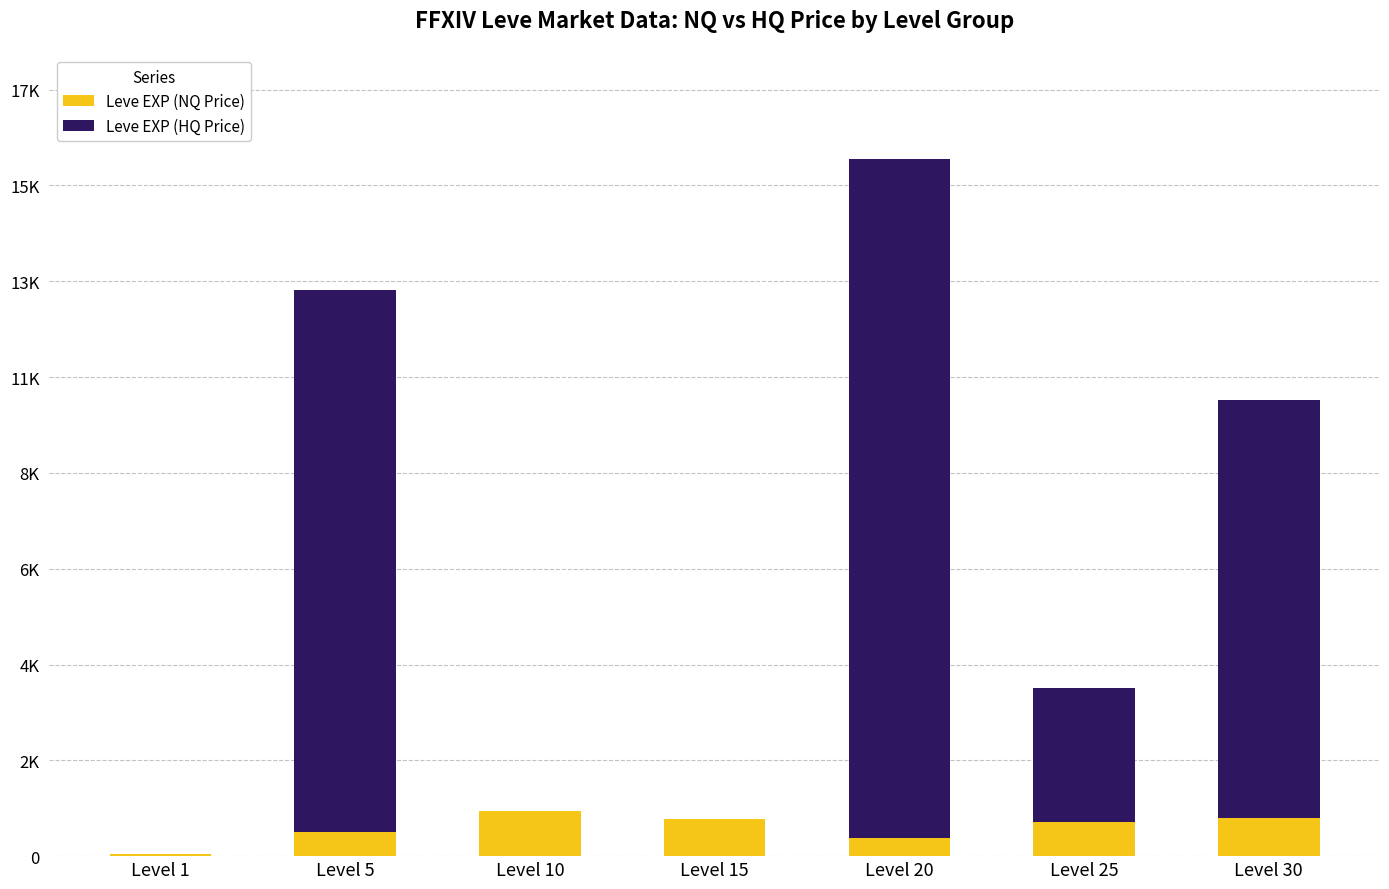

True or false: Leve EXP (HQ Price) has a value of 0.0 at Level 1.

True